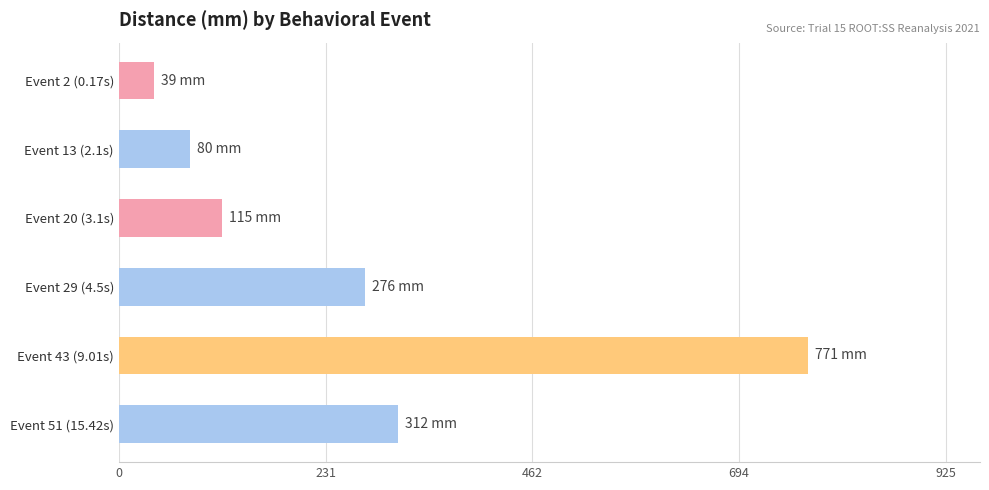

Are the bars horizontal?

Yes